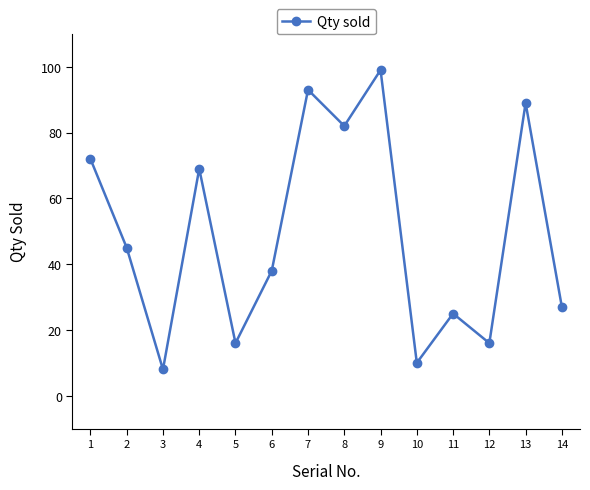

What is the sum of the values at 7 and 1?

165